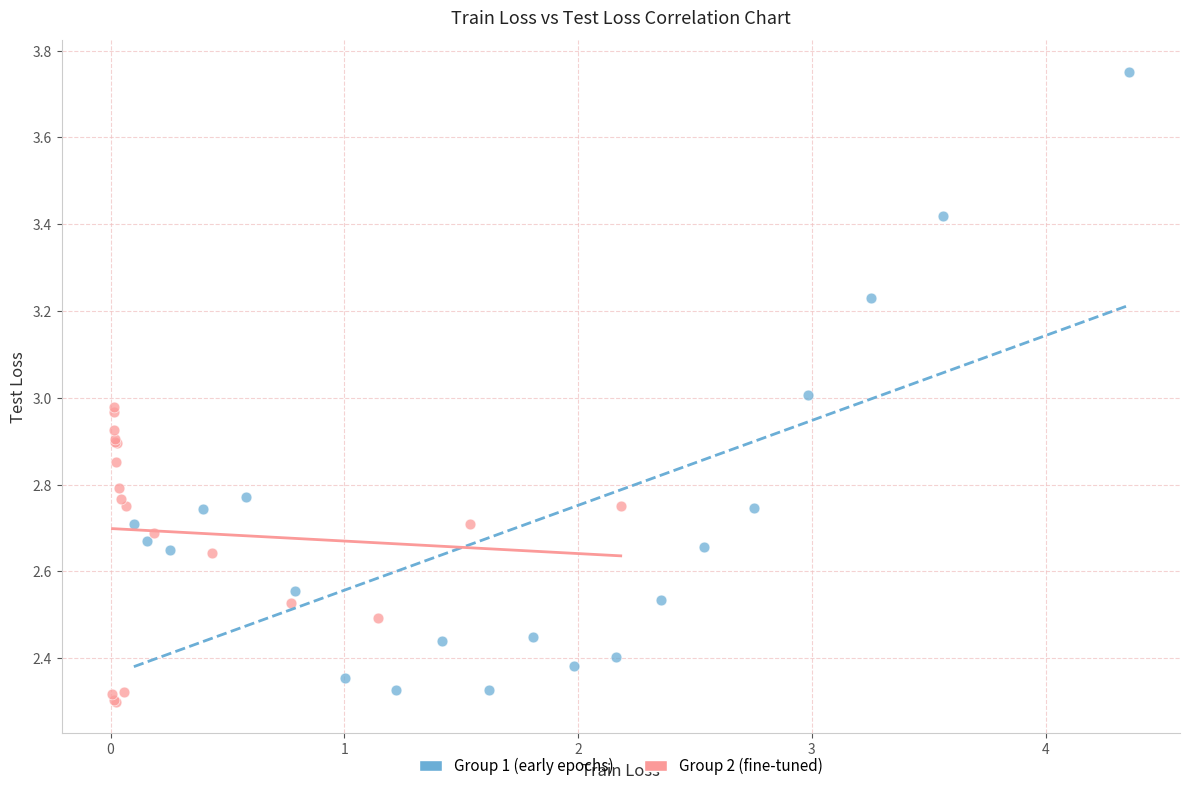

Which series has the widest spread of Y values?

Group 1 (early epochs)